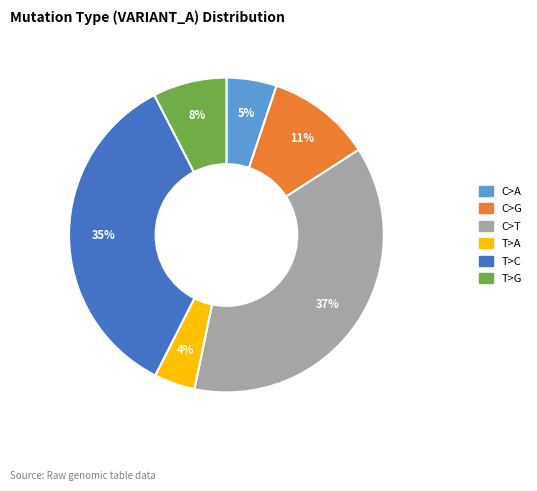

The C>A slice represents 16% of the pie. True or false?

False